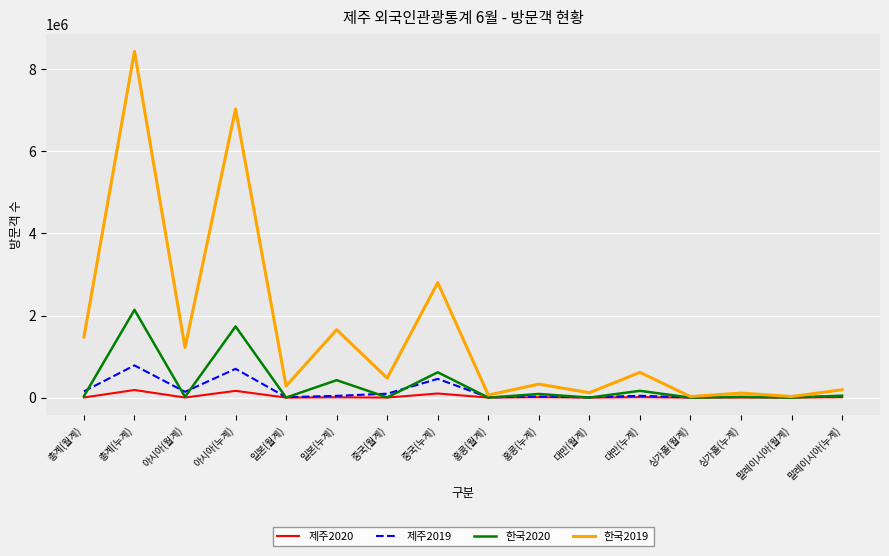

Which series has the largest range (max minus min)?

한국2019